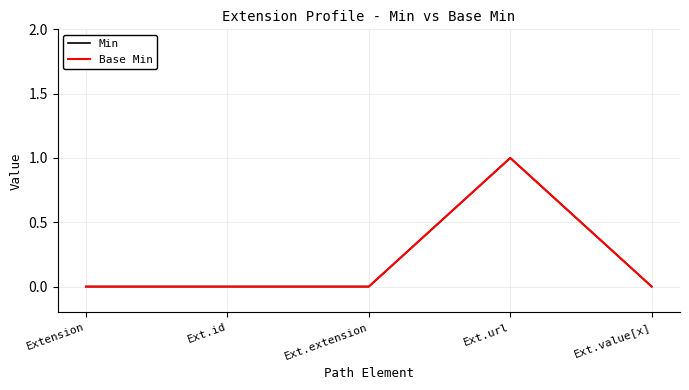

Does the chart display data point markers on the line(s)?

No